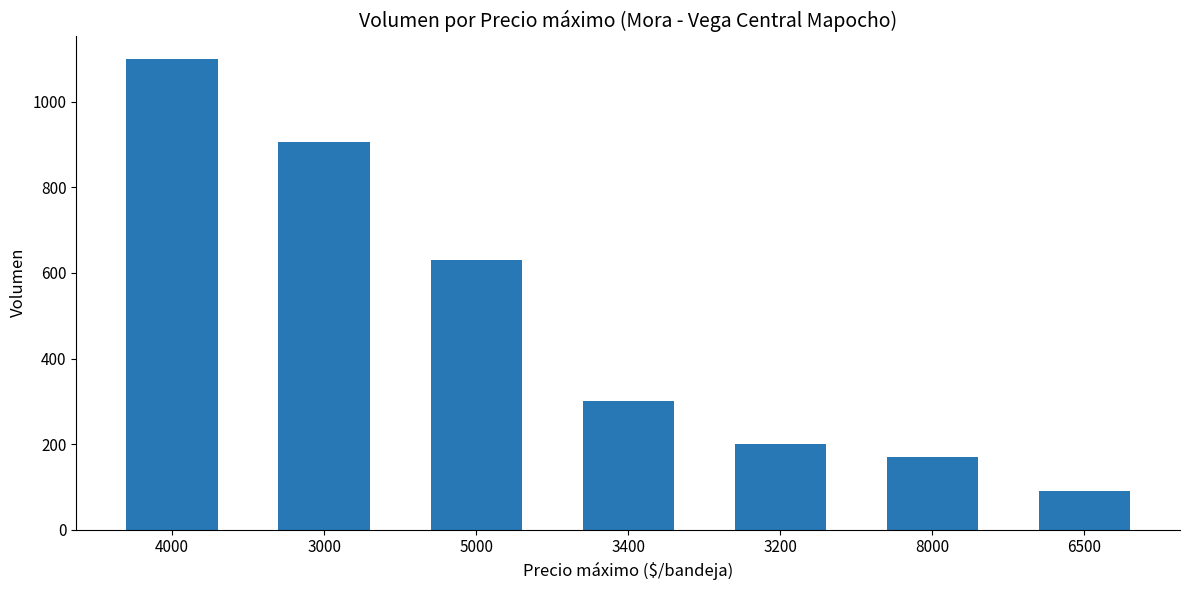

Which has a higher value, 5000 or 3000?

3000